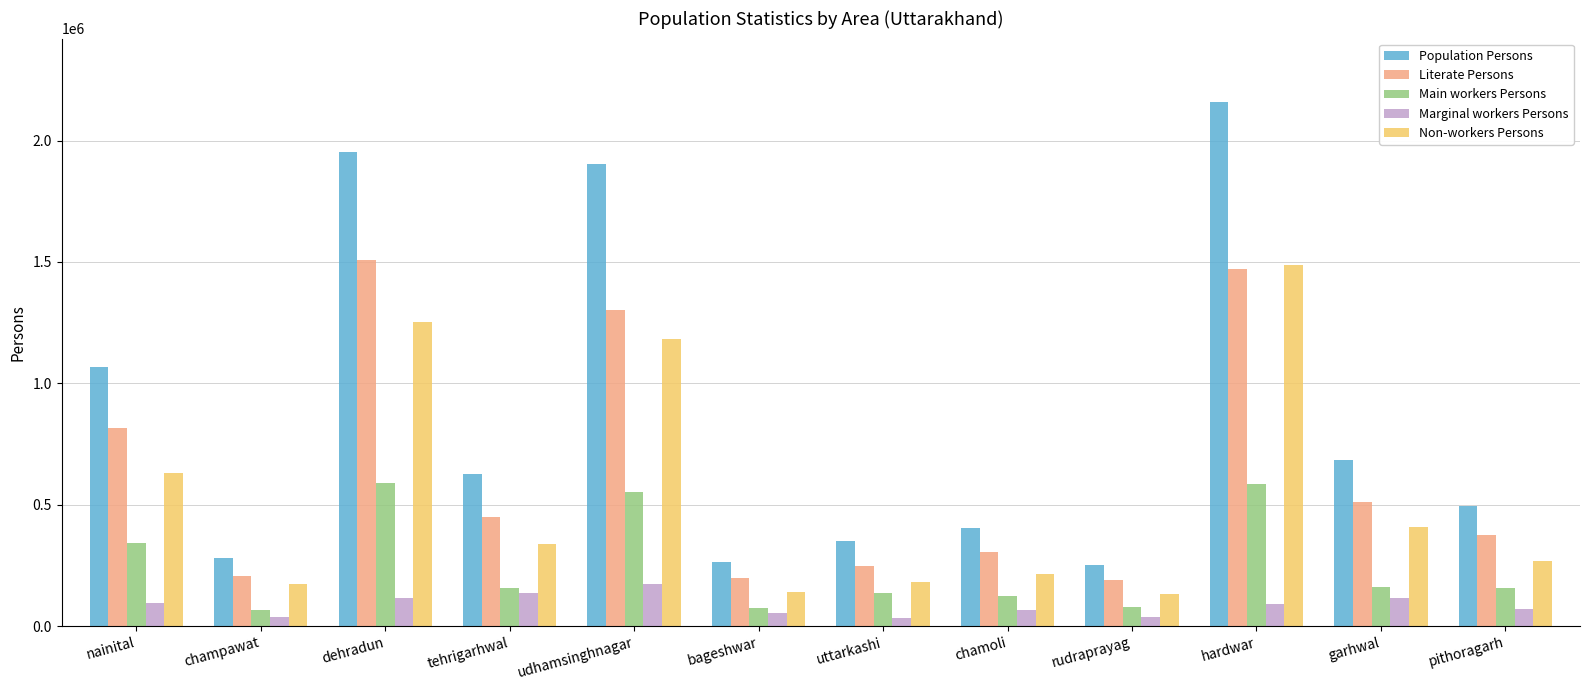

Is it true that Population Persons equals 84212 at rudraprayag?

False